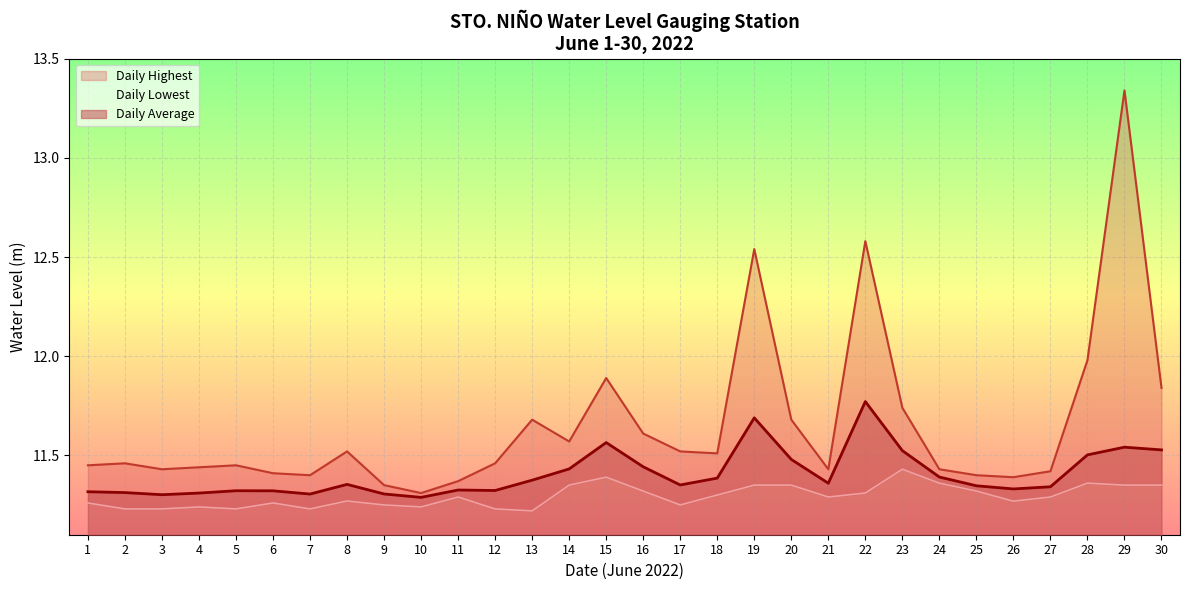

Rank the series by their maximum value, from lowest to highest.

Daily Lowest, Daily Average, Daily Highest